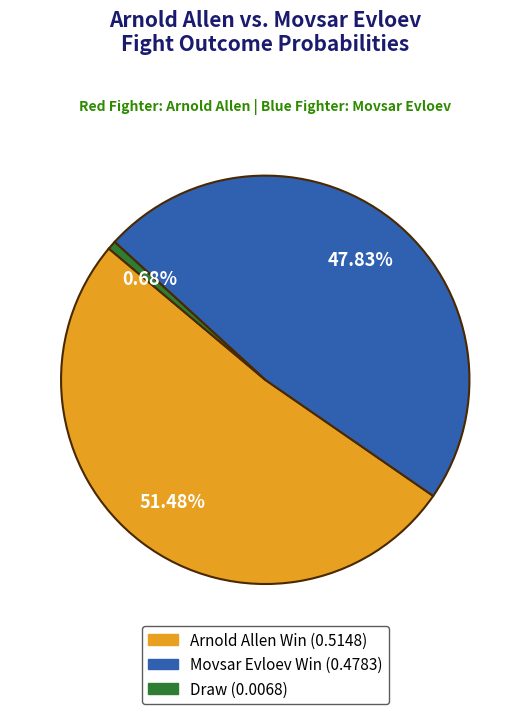

To the nearest percent, what is the difference between the Arnold Allen Win and Draw slice percentages?

51%